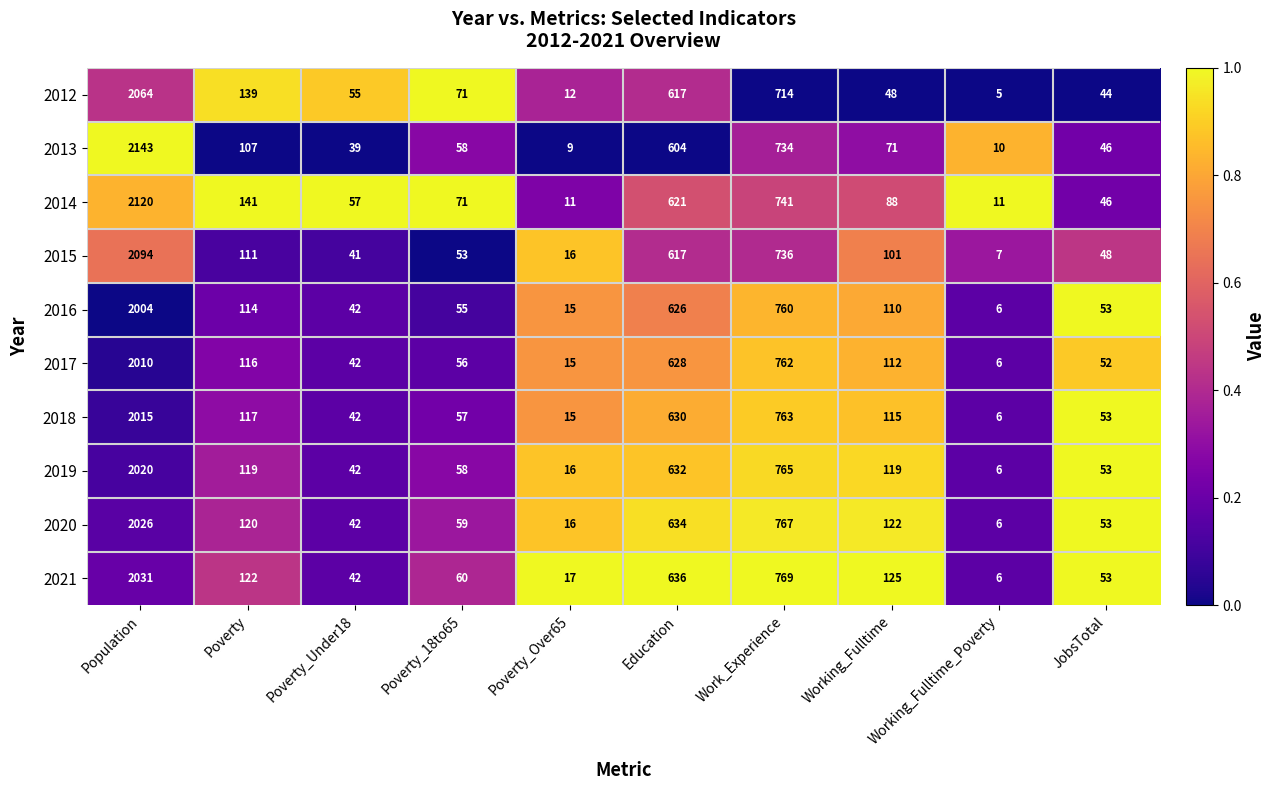

List the series in order of their peak value, lowest first.

2016, 2017, 2018, 2019, 2020, 2021, 2012, 2015, 2014, 2013